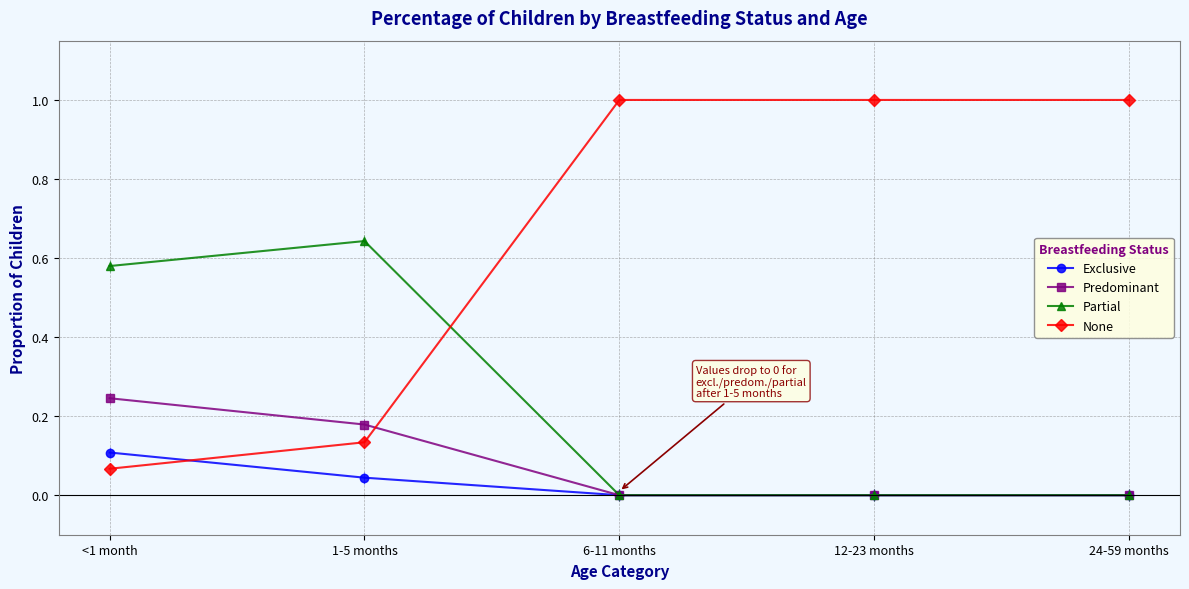

What is the spread (max minus min) of values at 12-23 months?

1.0